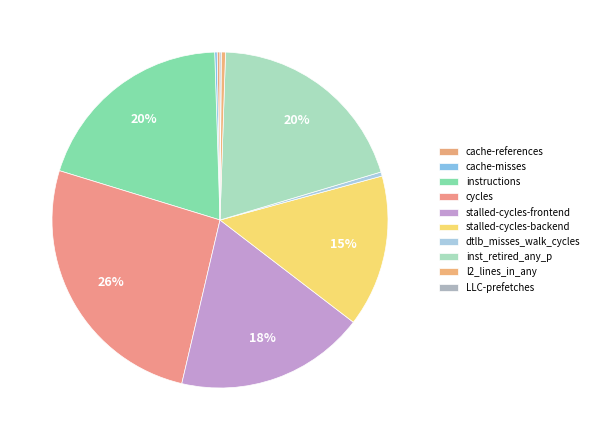

True or false: dtlb_misses_walk_cycles accounts for 1% of the total.

False